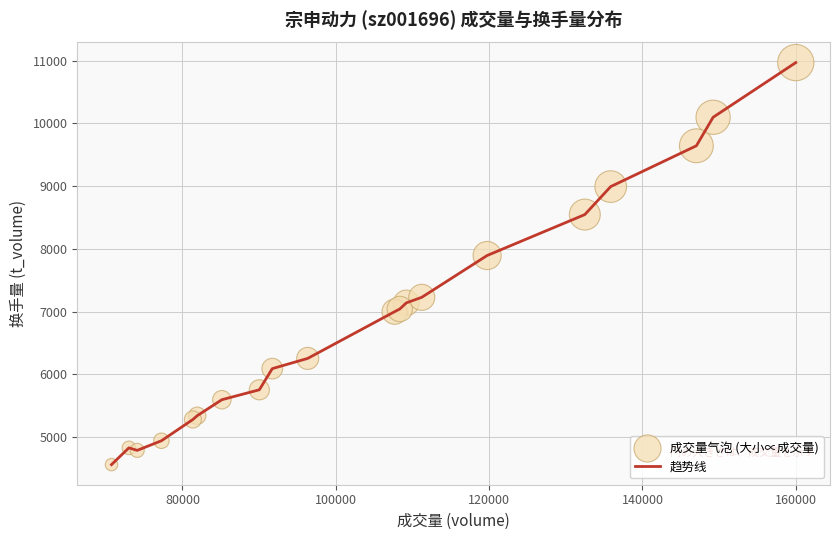

What is the greatest value displayed?

10968